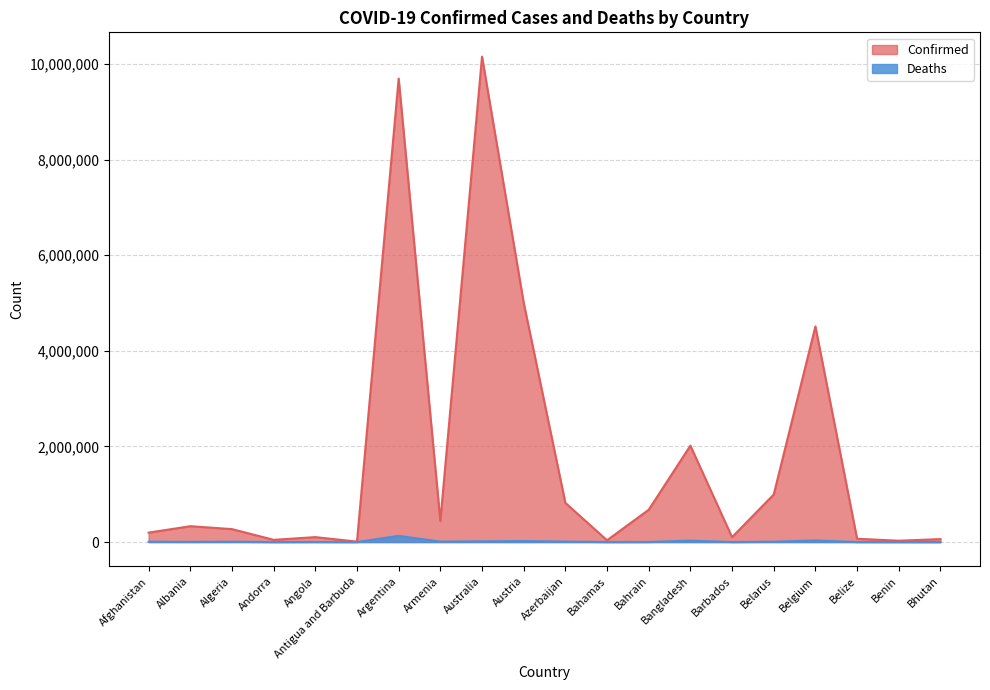

Which series changed the most between Afghanistan and Andorra?

Confirmed